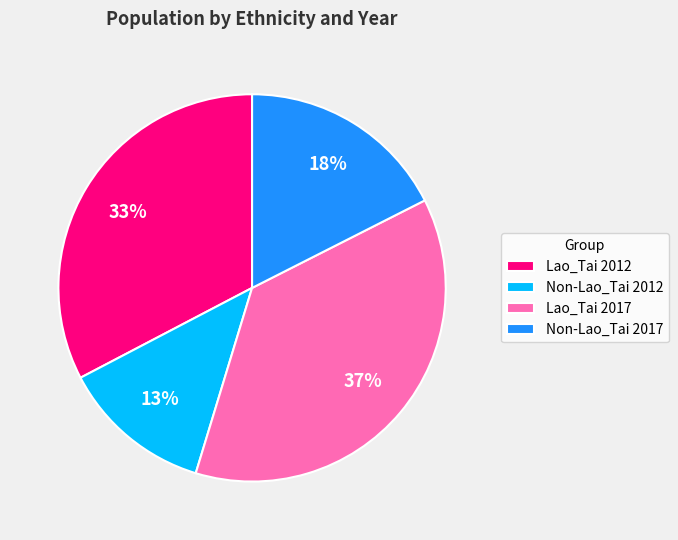

Is it true that Lao_Tai 2017 is 37% of the pie?

True